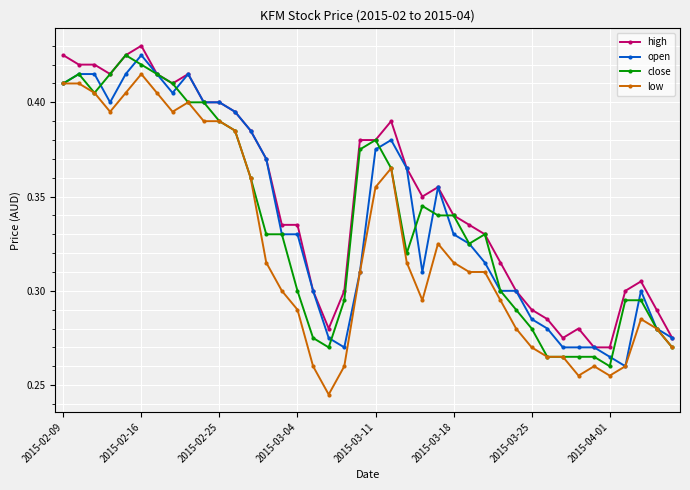

How many low values are between 0 and 1?

40